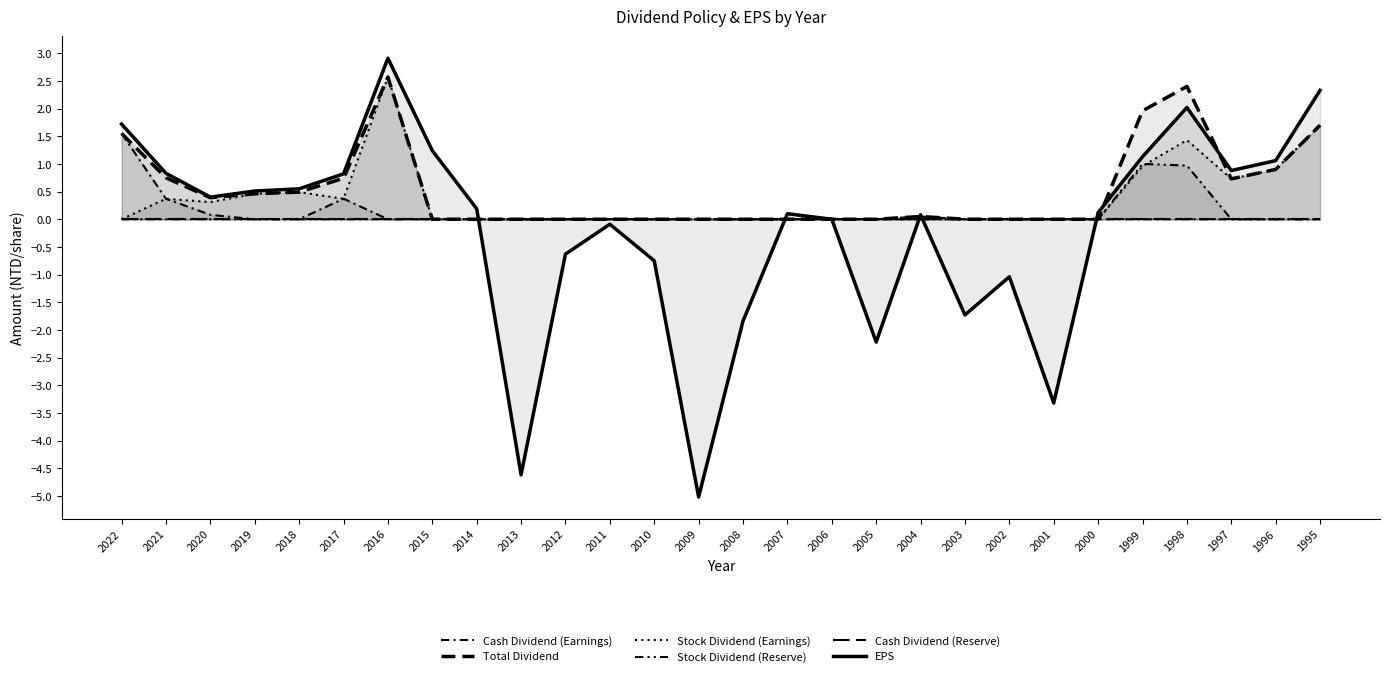

Which label corresponds to the smallest value in the chart?

2009